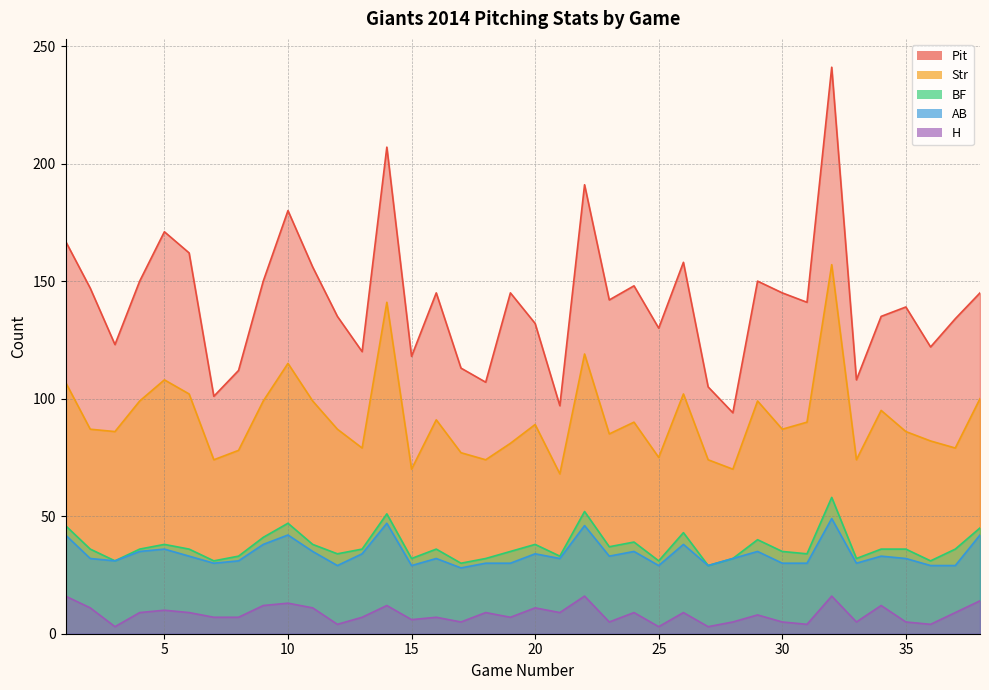

Which category has the lowest value across all series?

3